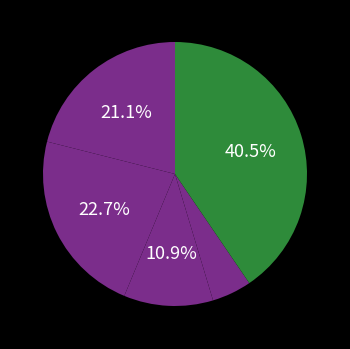

Count the number of slices in the pie.

5